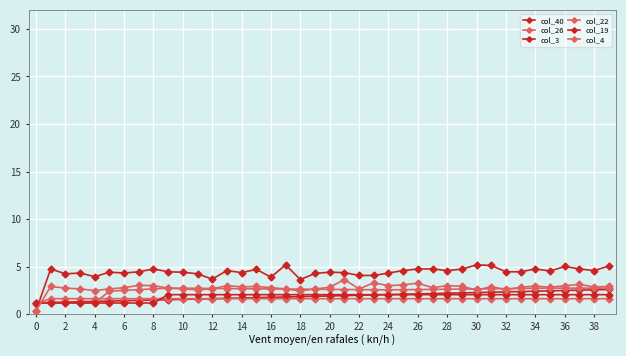

Count the number of categories in the chart.

40